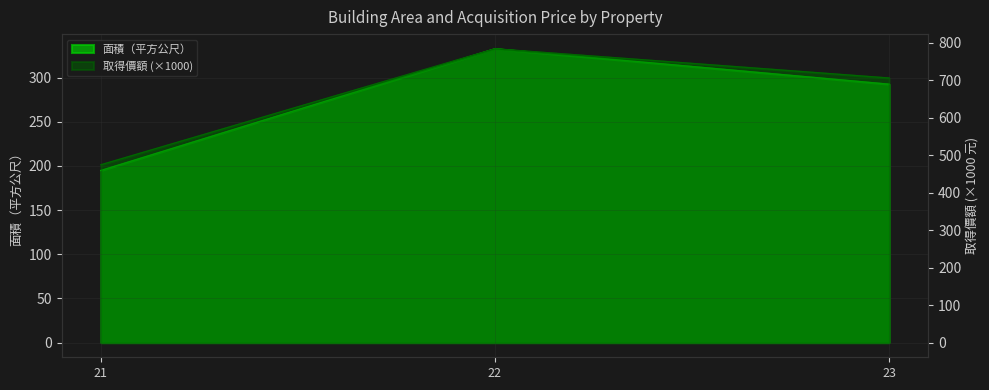

Which series has the largest total across all categories?

取得價額